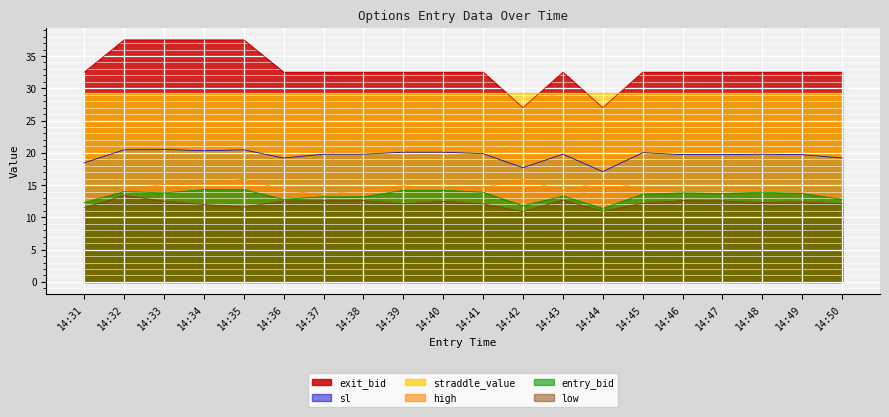

Which series changed the most between 14:33 and 14:41?

exit_bid